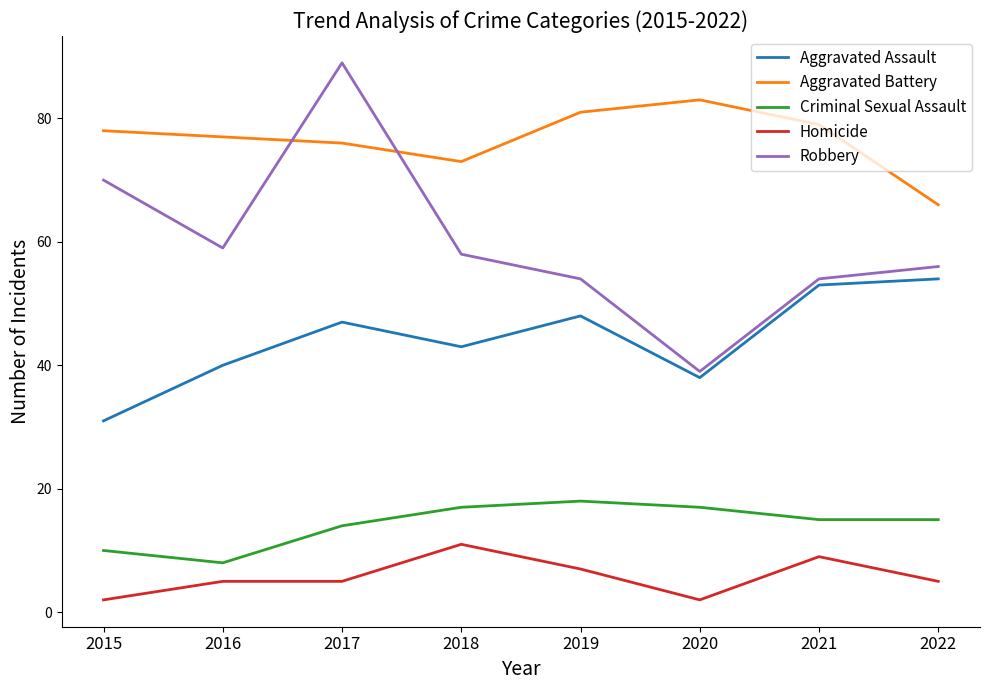

The Aggravated Battery series shows 43 at 2021. True or false?

False